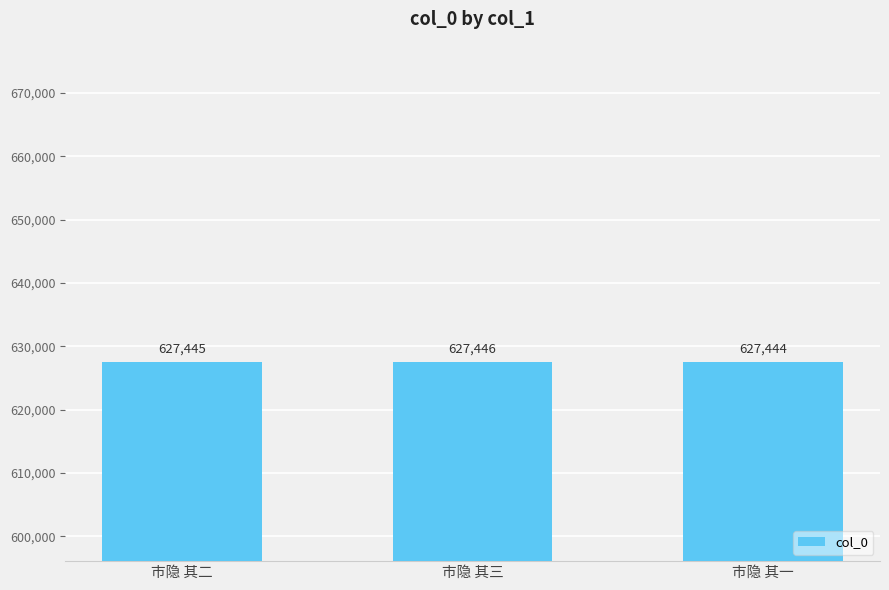

Count the values in the range 627444 to 627446.

3